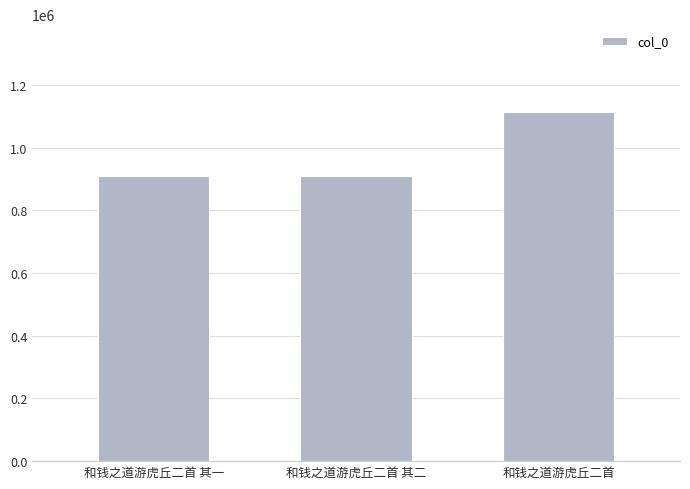

What is the label of the 3rd bar from the left?

和钱之道游虎丘二首